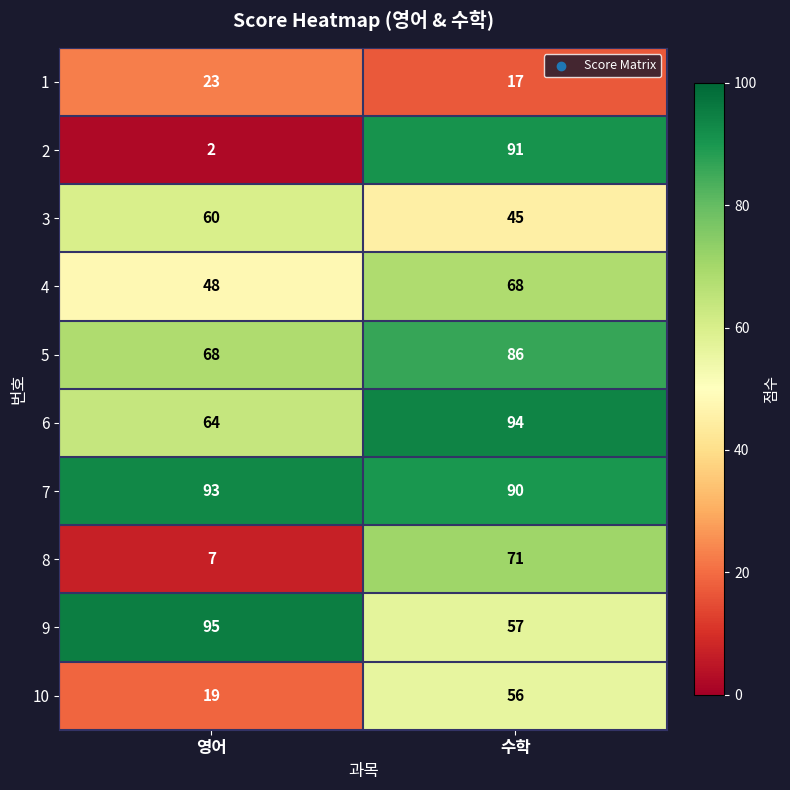

Is it true that 10 equals 19 at 영어?

True